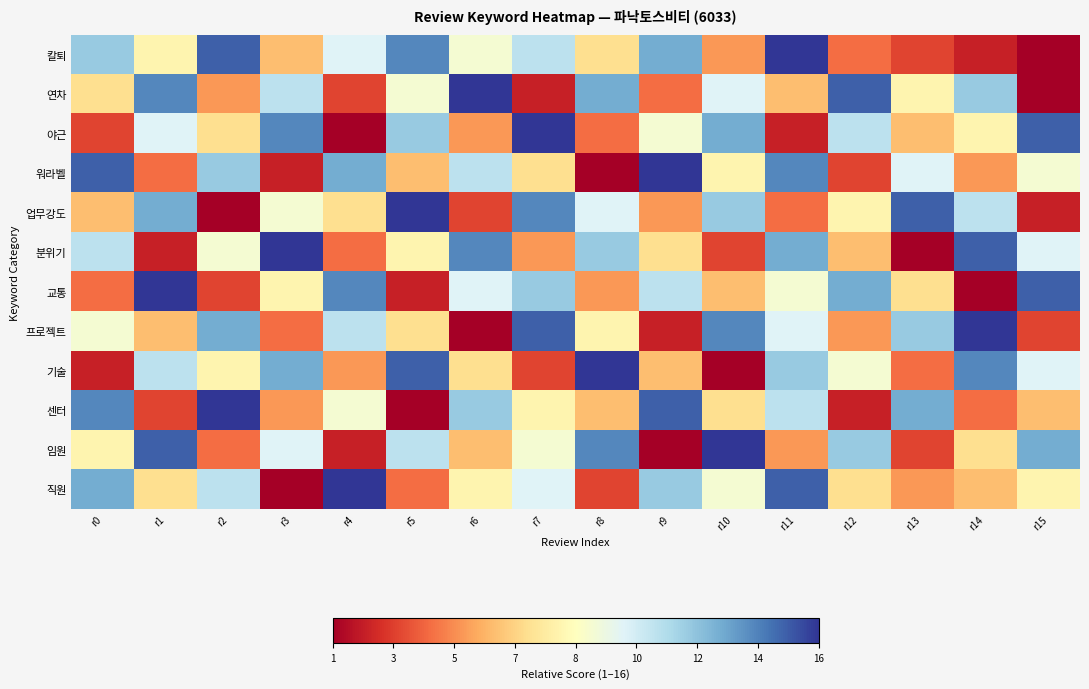

Which series has the widest spread of values?

칼퇴